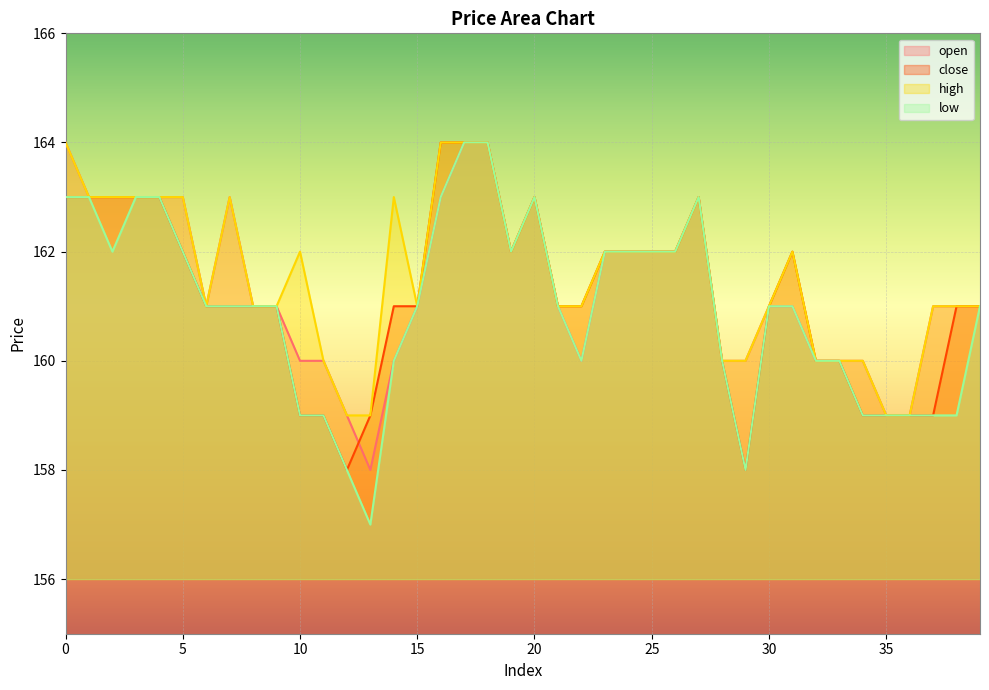

Rank the series by their maximum value, from lowest to highest.

open, close, high, low